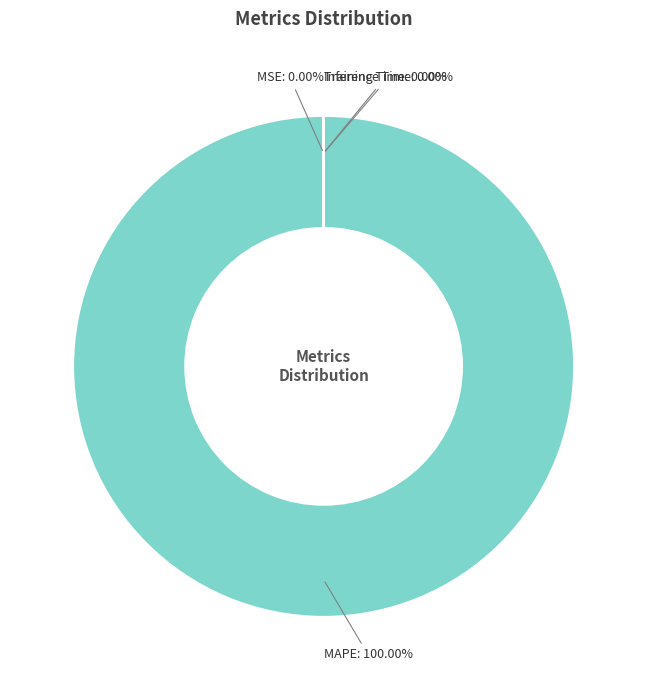

Does any single category account for the majority?

Yes